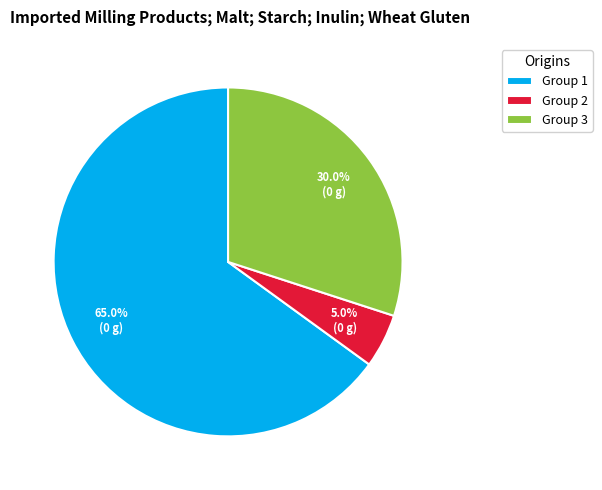

Is there any slice that represents more than half of the pie?

Yes